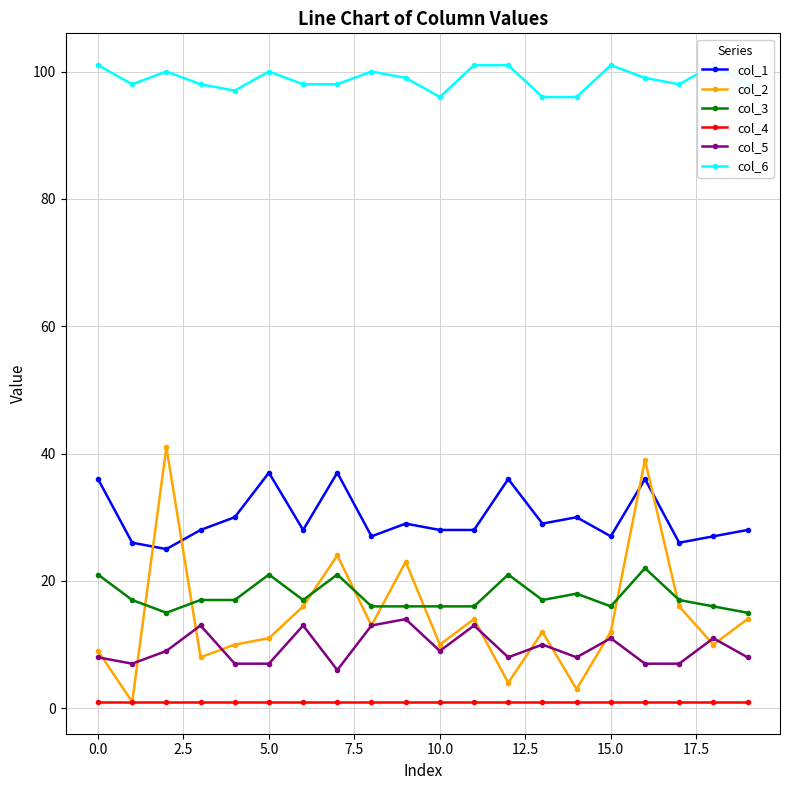

Which series ends up on top after the final intersection of col_2 and col_1?

col_1